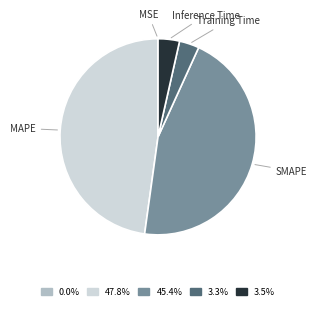

Do Training Time and Inference Time together represent more than half of the pie?

No